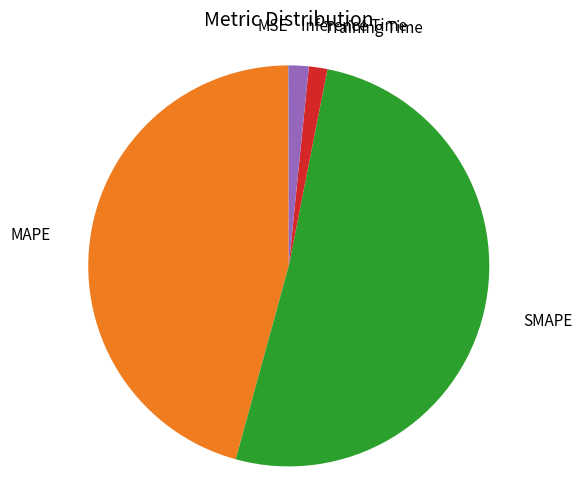

What is the largest slice in the pie chart?

SMAPE